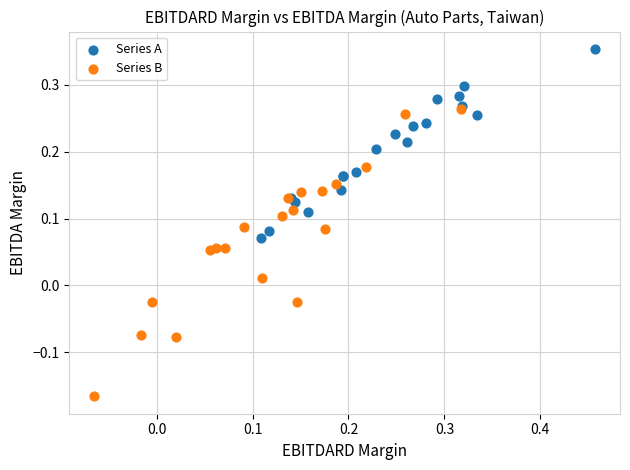

Which series has the largest Y range (max minus min)?

Series B